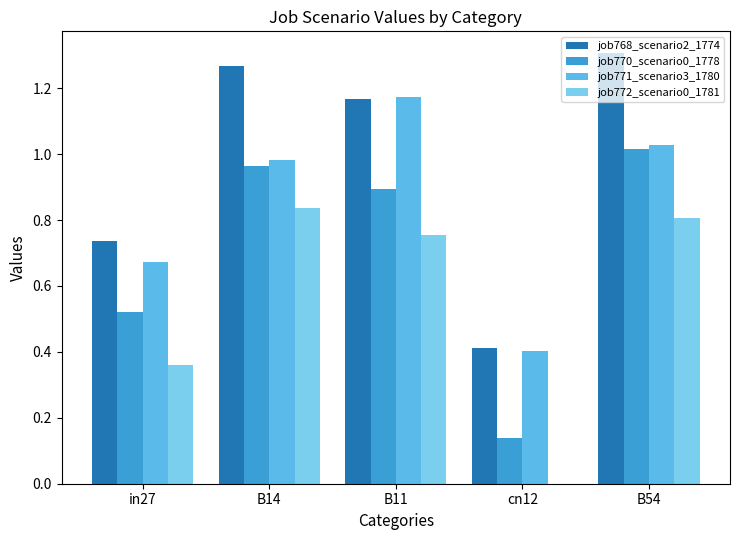

At cn12, list the series in order from smallest to largest.

job772_scenario0_1781, job770_scenario0_1778, job771_scenario3_1780, job768_scenario2_1774